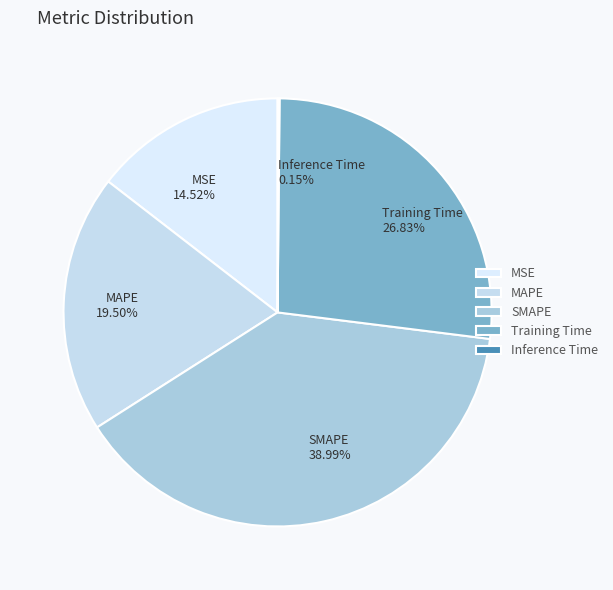

Is SMAPE the majority of the pie?

No